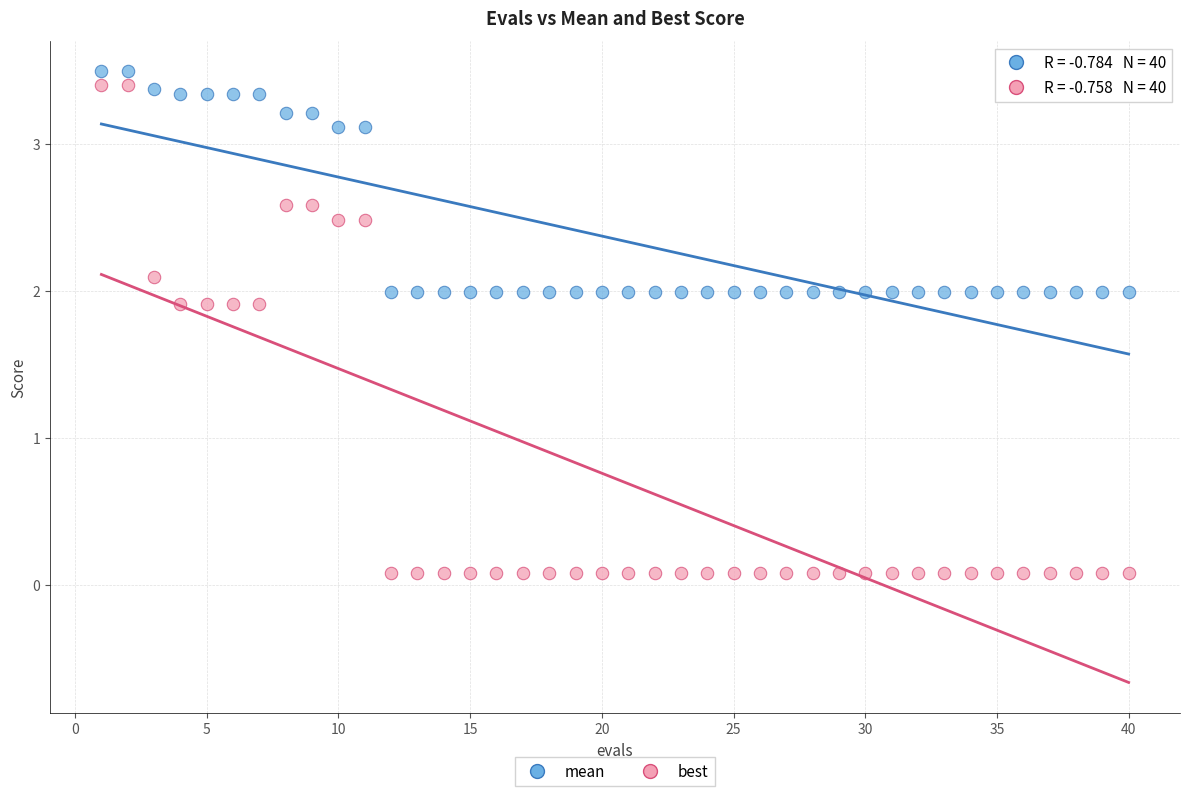

What is the X range (max minus min) for the scatter plot?

39.0